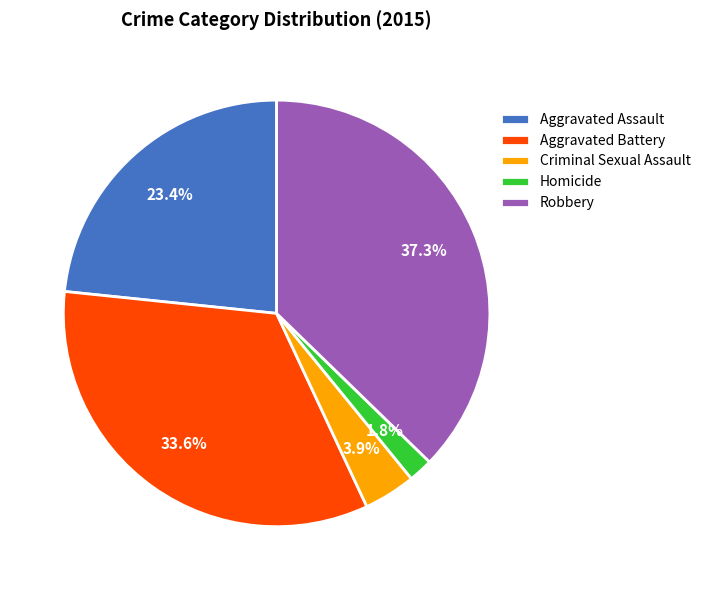

How many slices are in this pie chart?

5